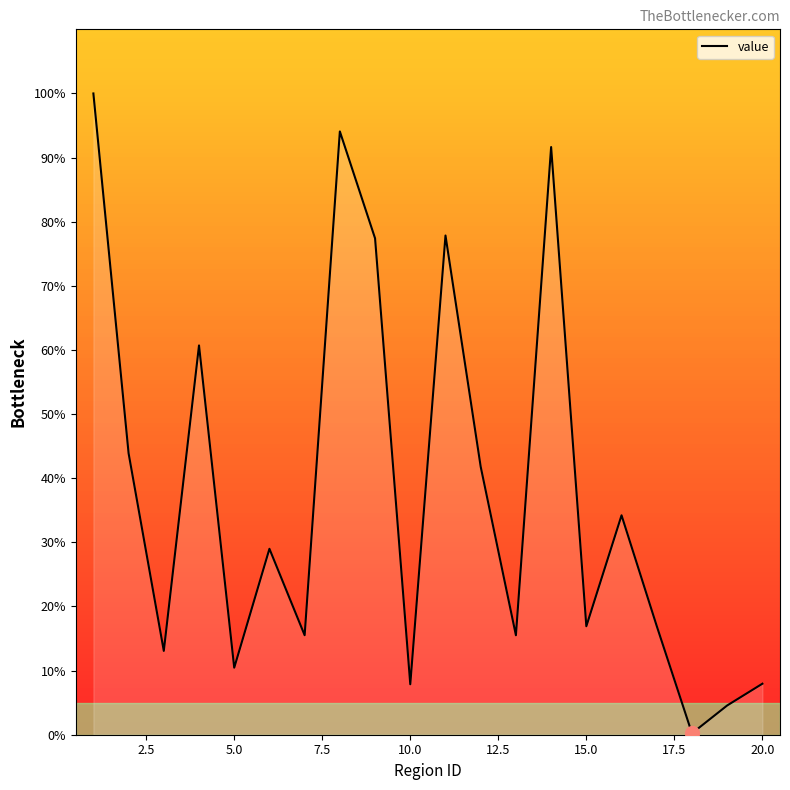

What is the difference between the maximum and minimum values?

99.8